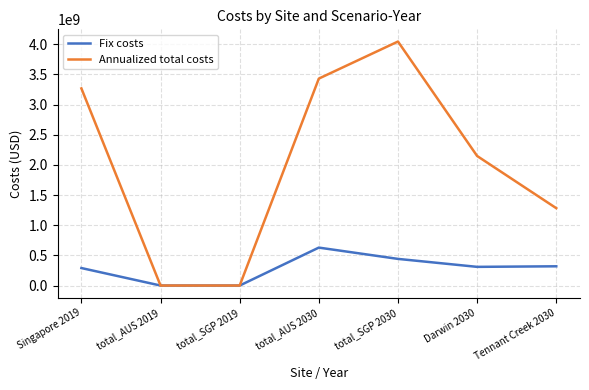

At which label is Annualized total costs closest to 2022539096?

Darwin 2030